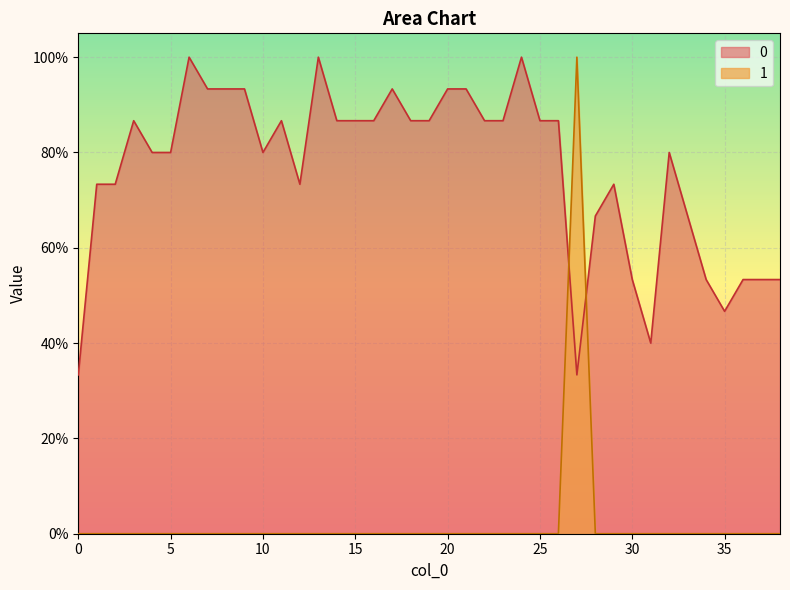

In 0, how many points are higher than both neighbors (excluding endpoints)?

8